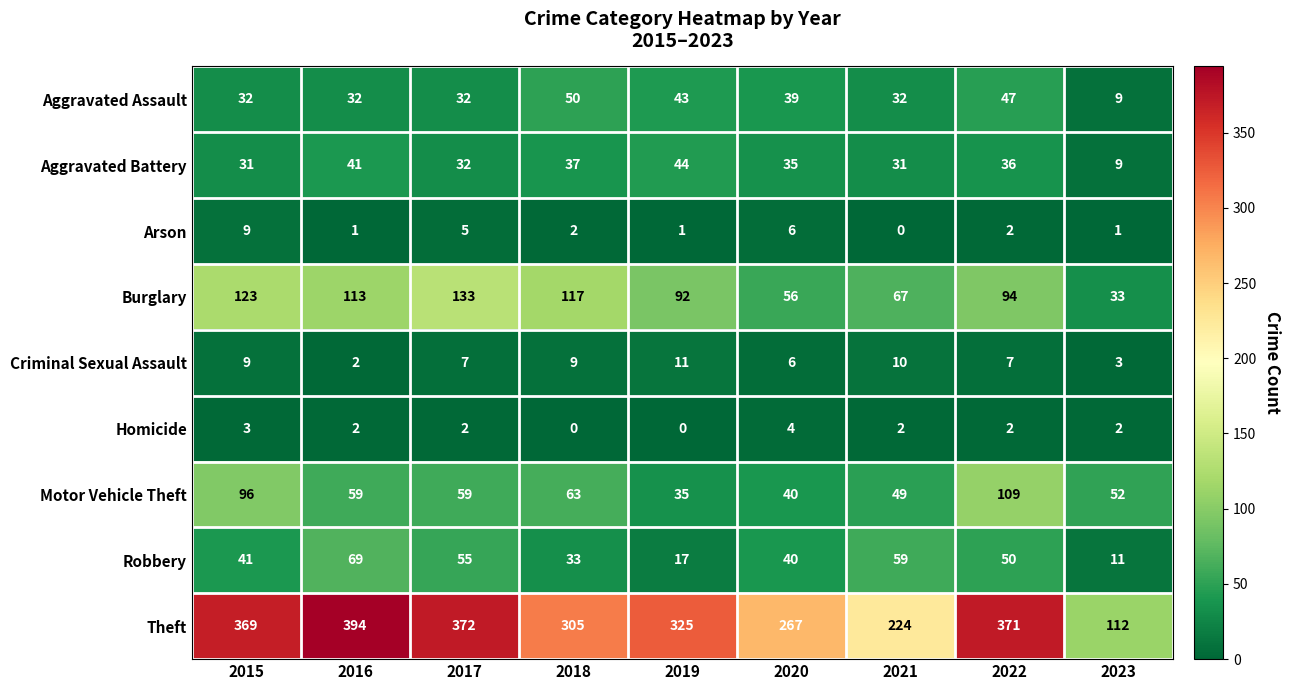

What is the greatest value displayed?

394